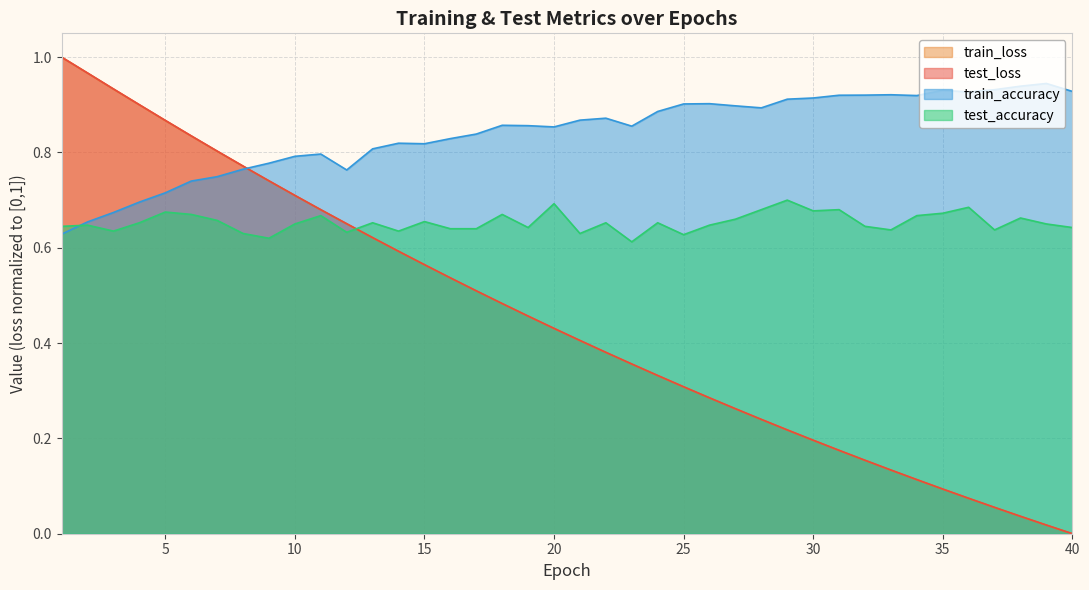

What is the sum of all test_loss values?

17.9